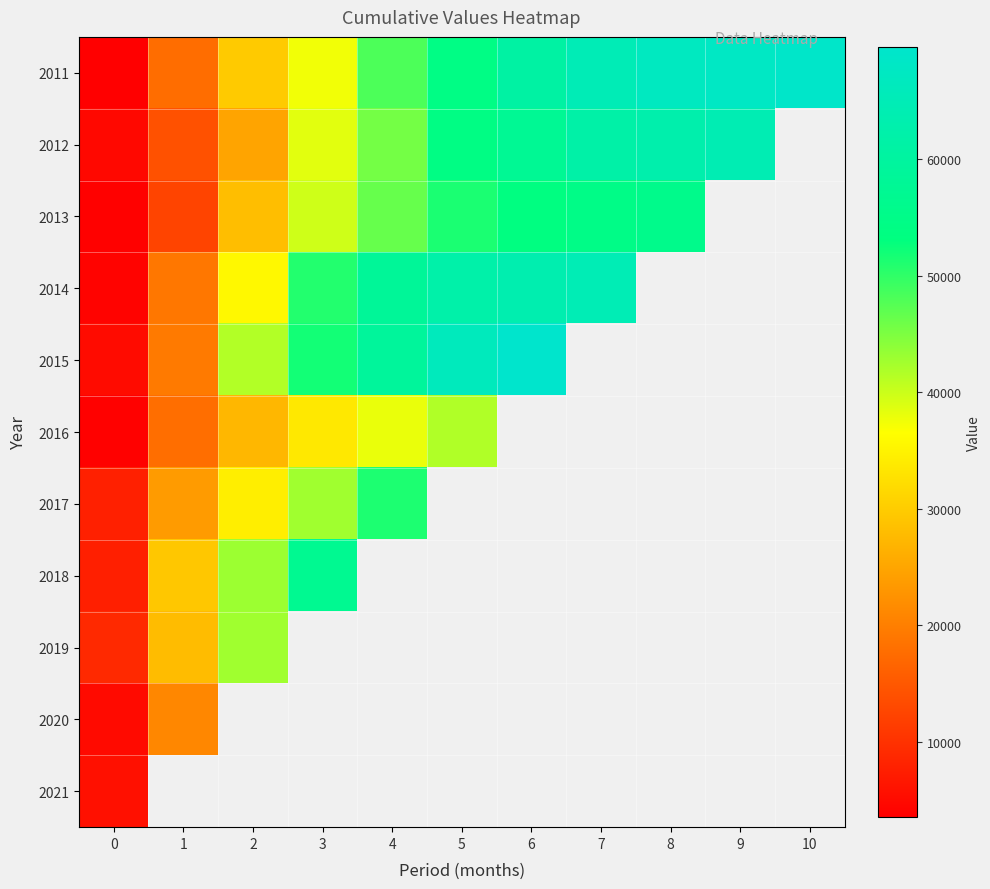

What is the maximum value shown in the chart?

69647.6